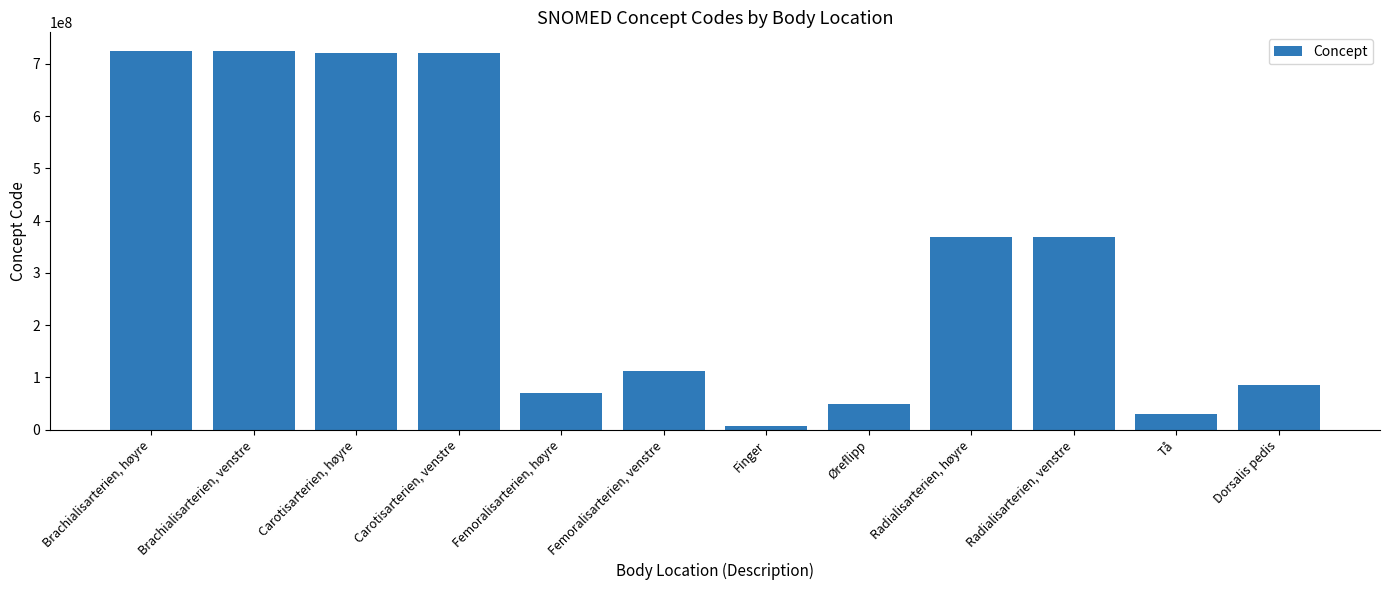

Which label corresponds to the smallest value in the chart?

Finger